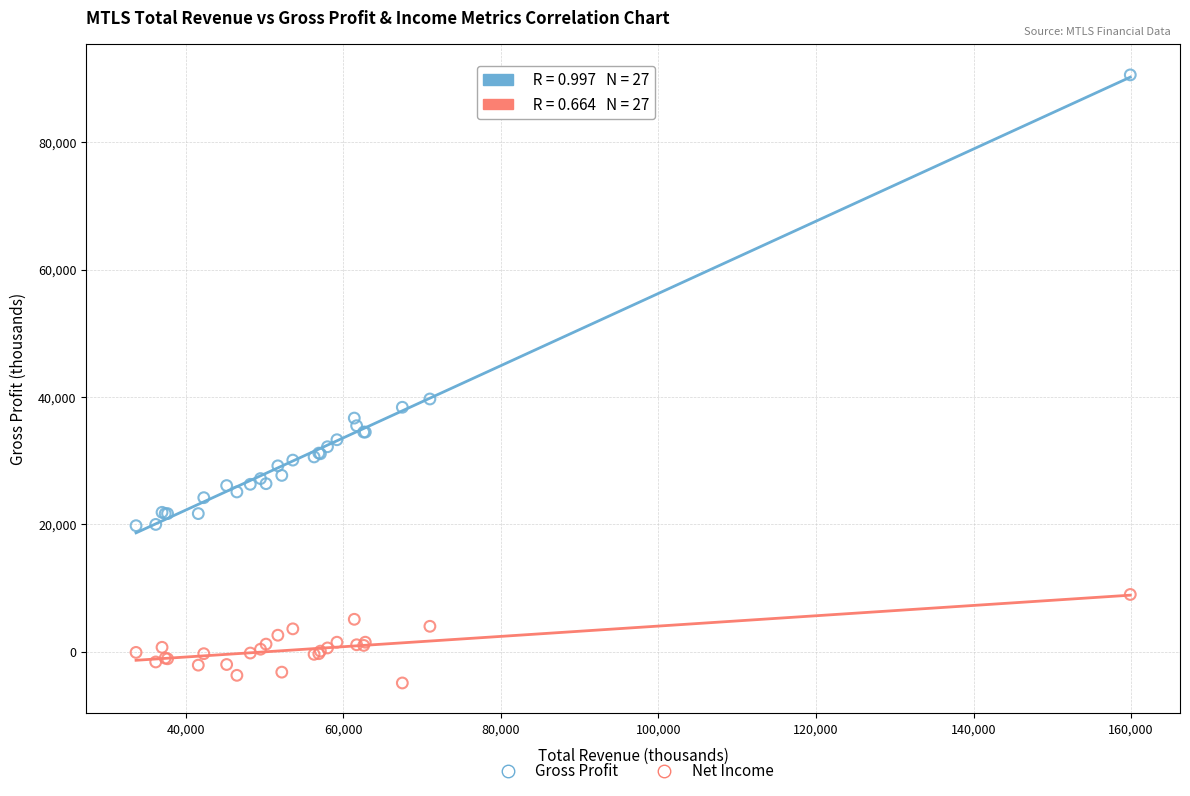

Which series has the widest spread of Y values?

Gross Profit